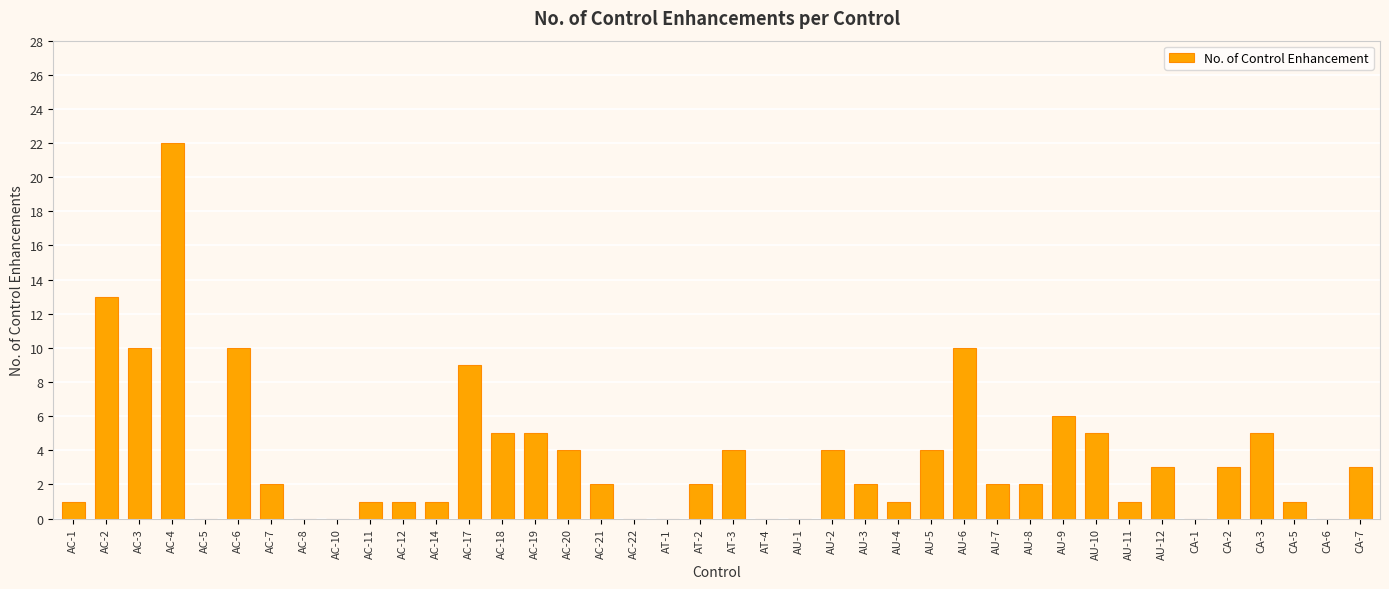

Reading left to right, list all the values displayed in this chart.

1	13	10	22	0	10	2	0	0	1	1	1	9	5	5	4	2	0	0	2	4	0	0	4	2	1	4	10	2	2	6	5	1	3	0	3	5	1	0	3